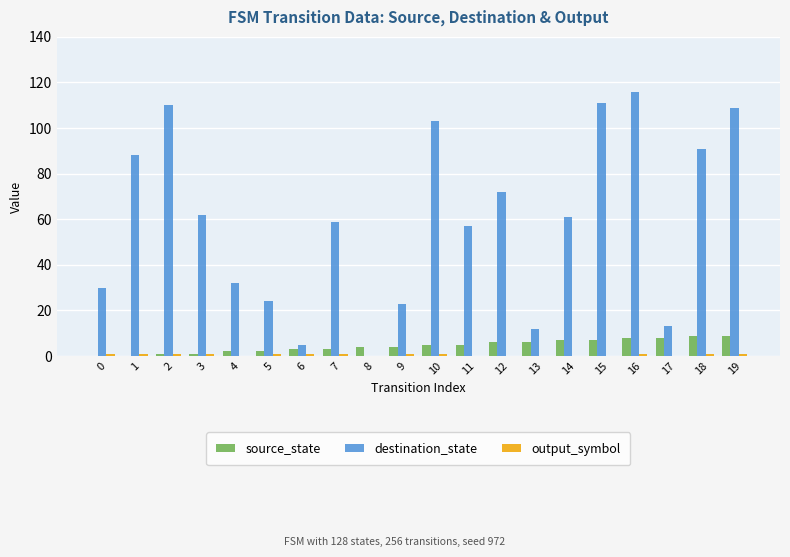

Are the bars grouped side by side (vs. stacked)?

Yes